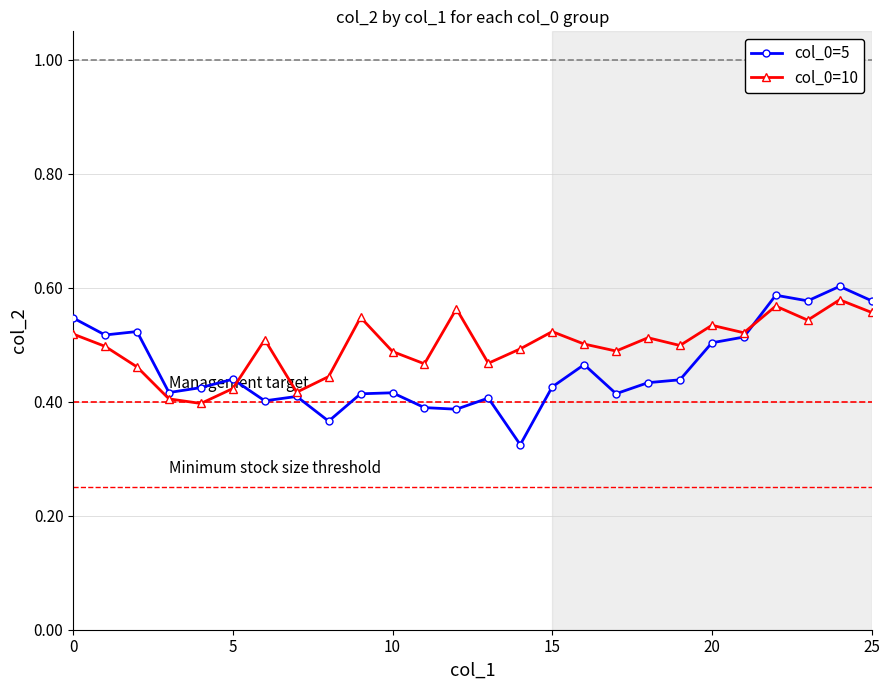

True or false: col_0=5 has more than 1 points higher than both neighbors.

True